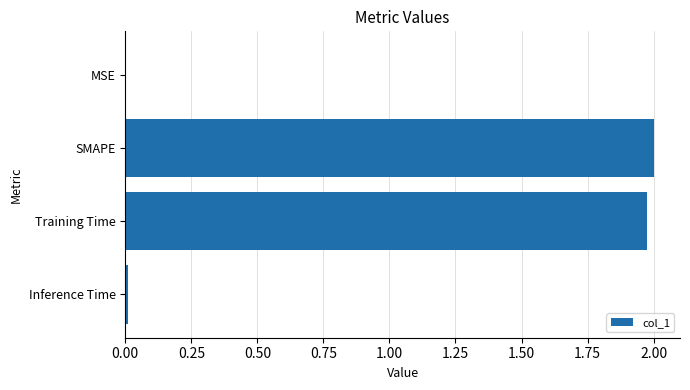

What is the ratio of the value at SMAPE to the value at Training Time?

1.0